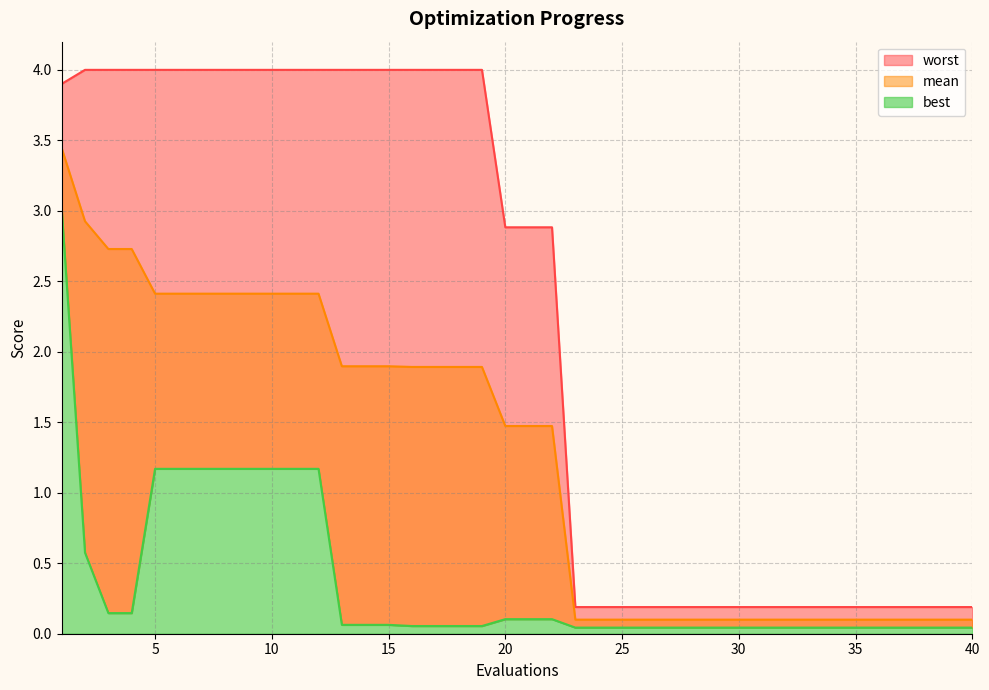

What is the sum of the worst values at 18 and 14?

8.0